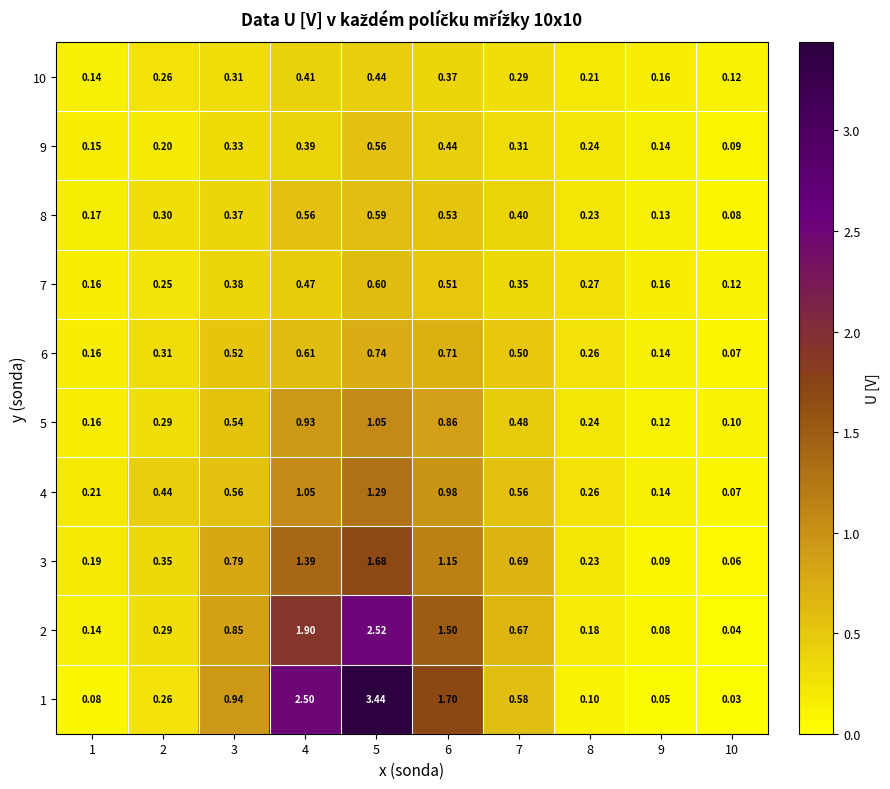

Is the value of 1 at 9 greater than the value of 7 at 6?

No